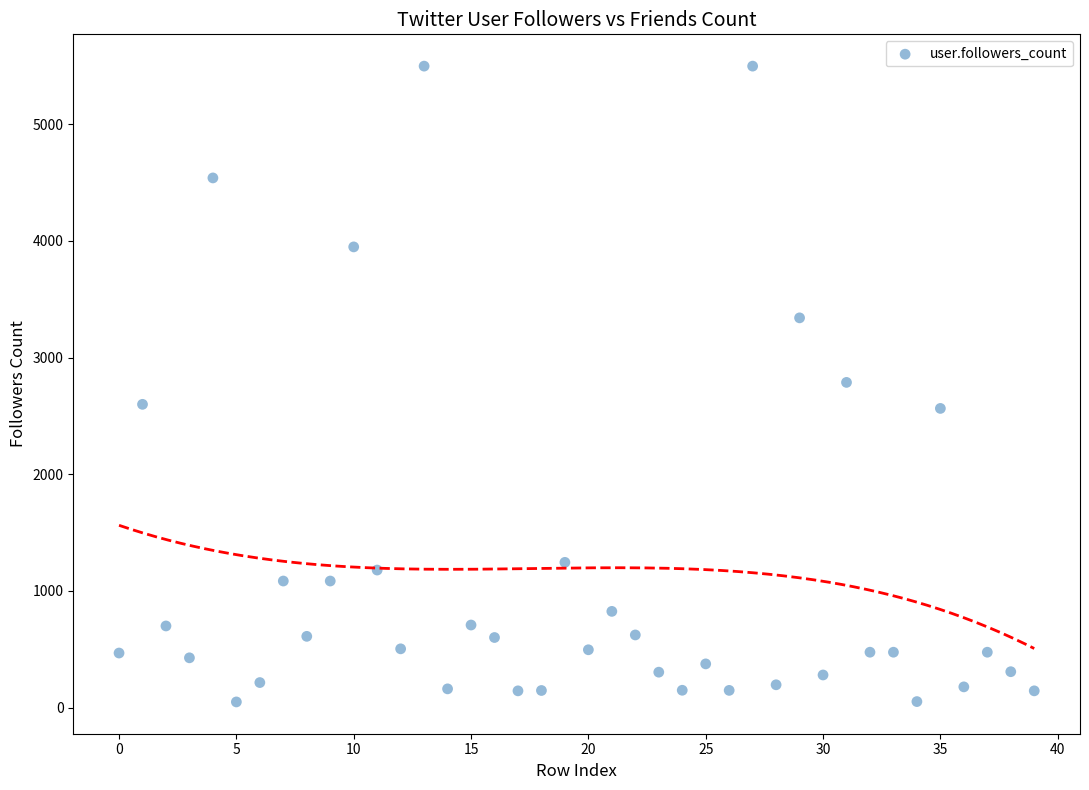

What is the range of Y values (max minus min)?

5448